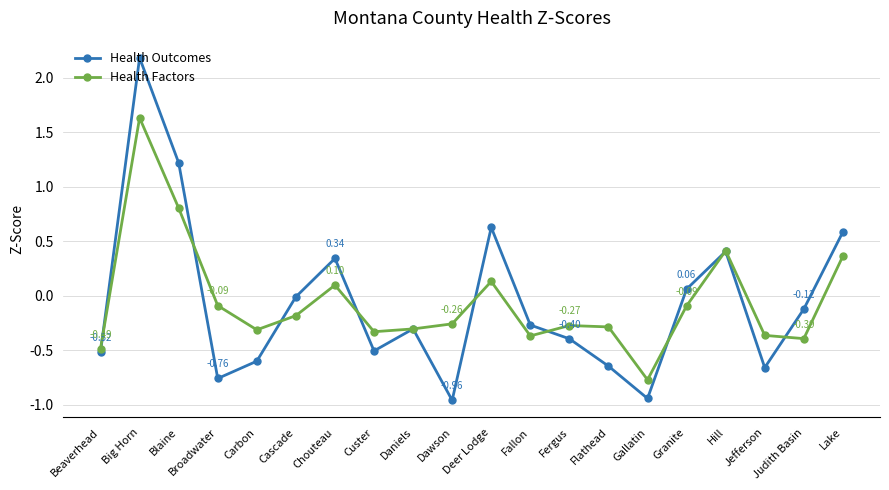

Which series has the widest spread of values?

Health Outcomes